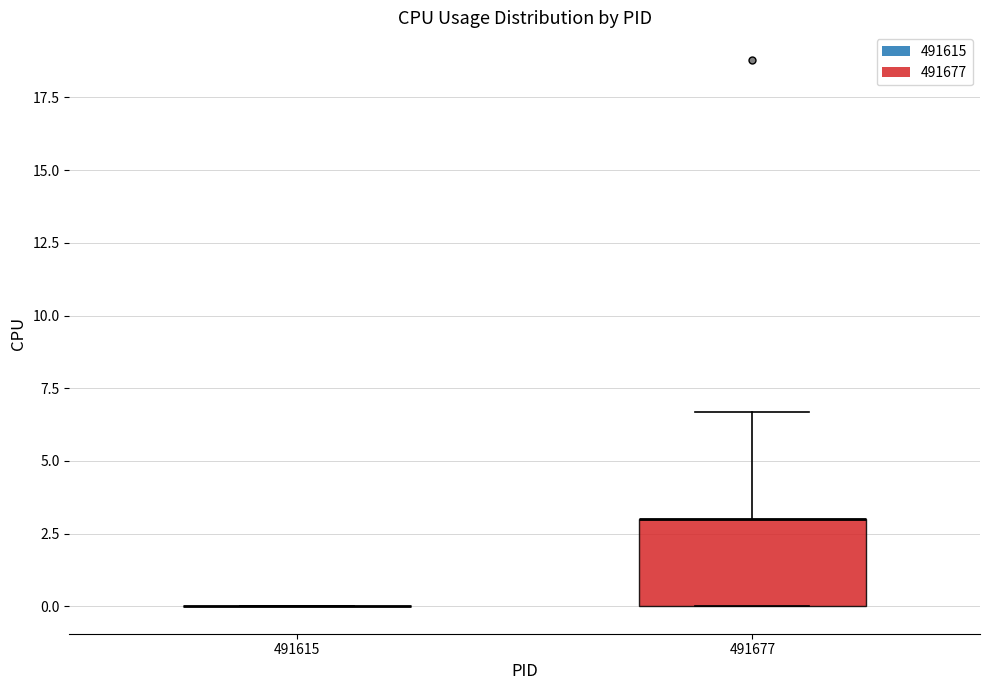

Reading left to right, read every box against the y-axis: the position of its median line, the range the box covers, and the ends of its whiskers. The values are not printed on the chart, so give them approximately, as read against the axis.

491615: box collapsed to a line at 0.0, whiskers 0.0 to 0.0
491677: median 3.0 (drawn on the box's upper edge), box 0.0 to 3.0, whiskers 0.0 to 6.5